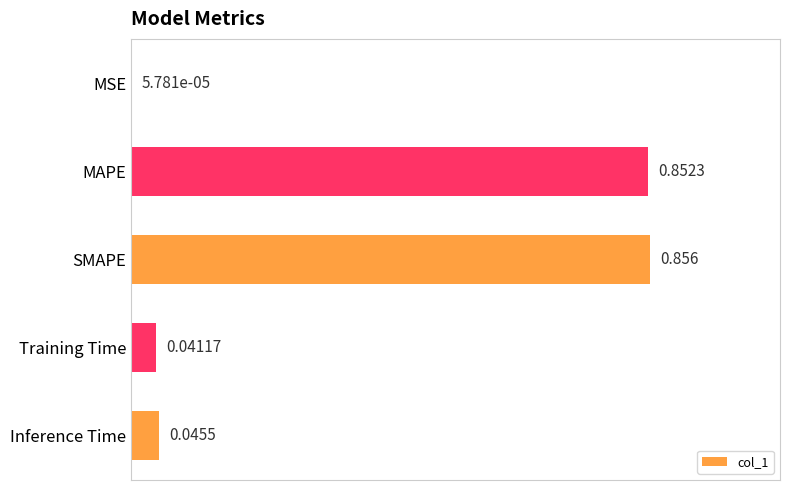

How many categories are shown in the chart?

5